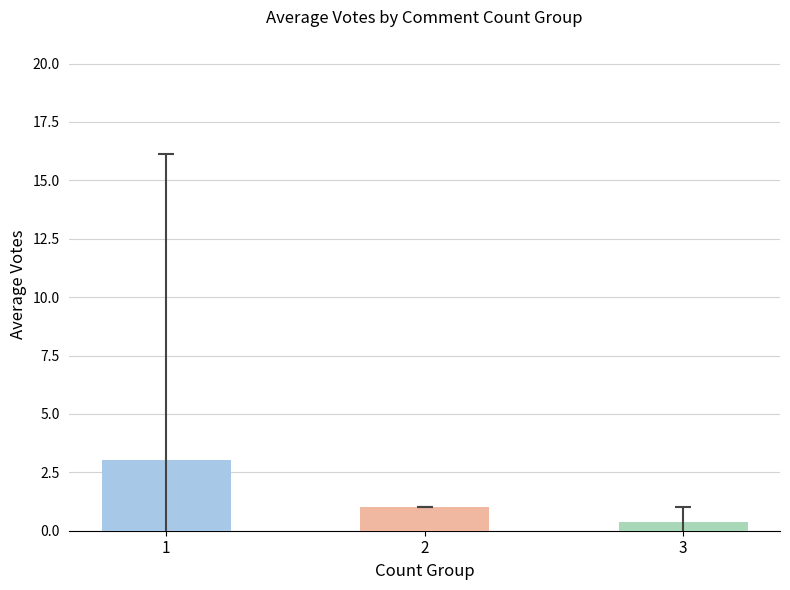

True or false: the data shows 1.0 at 2.

True